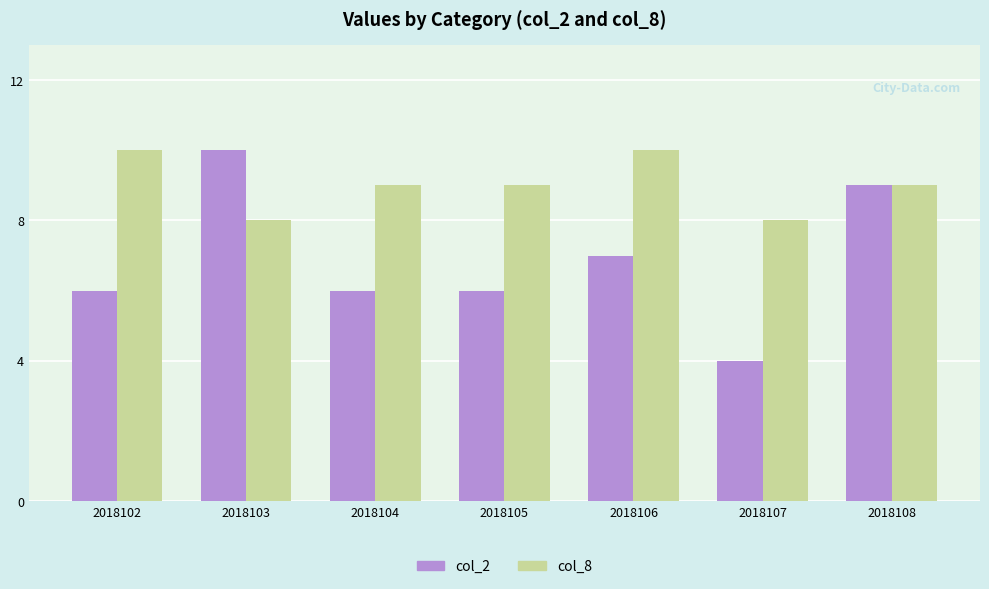

What is the greatest value displayed?

10